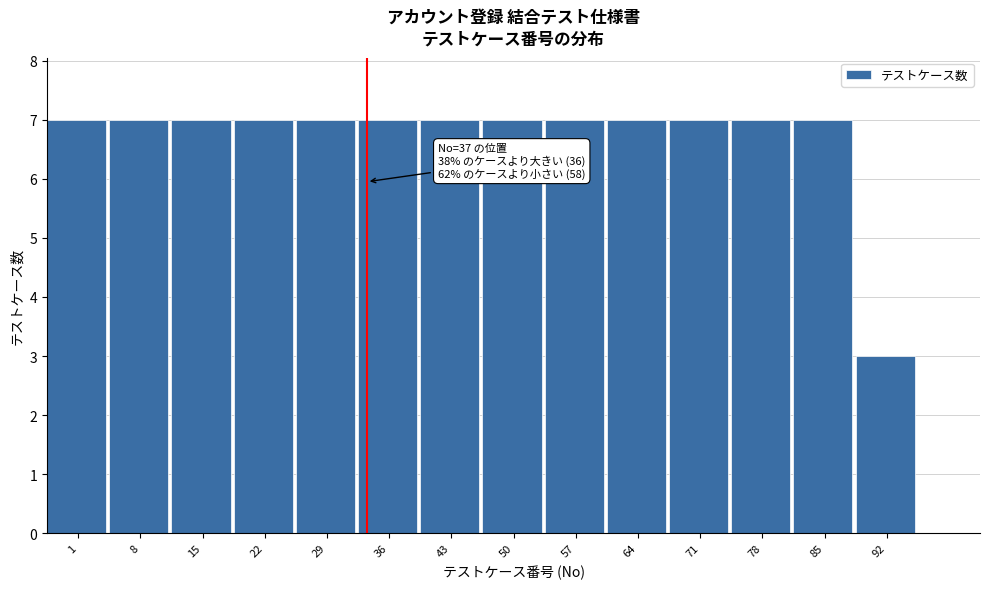

Reading left to right, transcribe all the data shown in this chart.

1=7	8=7	15=7	22=7	29=7	36=7	43=7	50=7	57=7	64=7	71=7	78=7	85=7	92=3